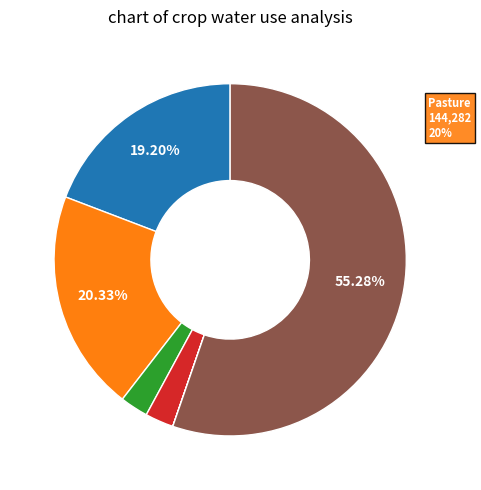

What is the smallest slice in the pie chart?

Tomato Processing